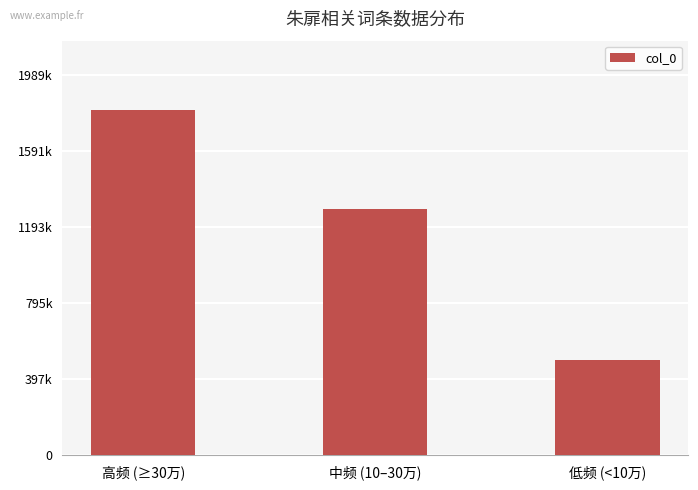

Is it true that the value at 低频 (<10万) is 496957?

True